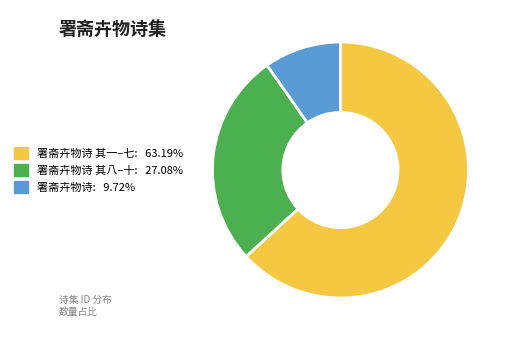

Does any single category account for the majority?

Yes